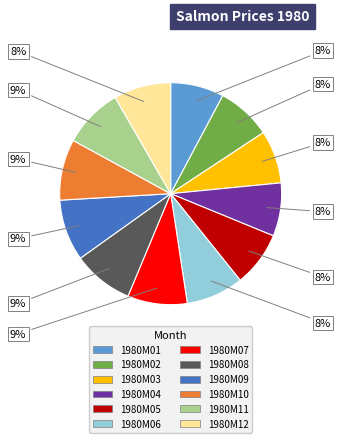

How many slices are in this pie chart?

12